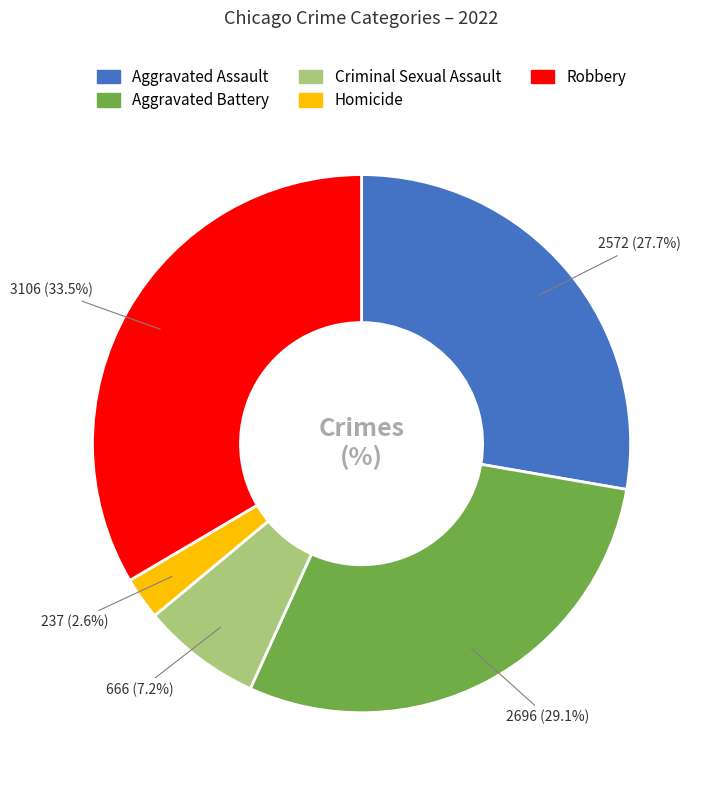

Approximately how many times larger is the value at Robbery compared to Aggravated Battery?

1.2